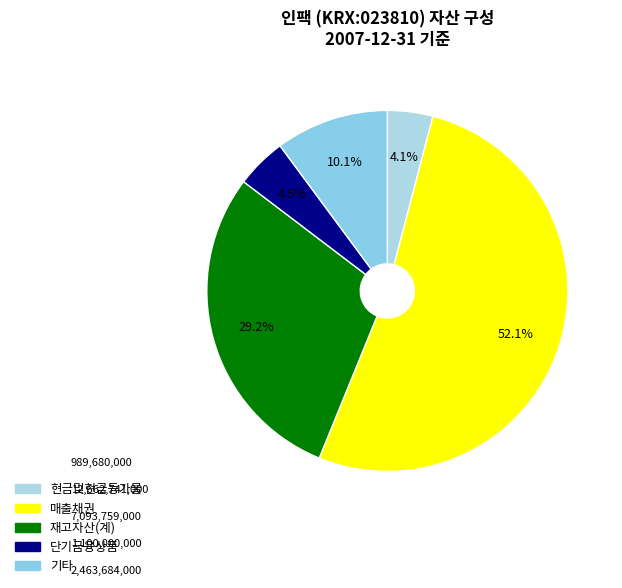

The 매출채권 slice represents 52% of the pie. True or false?

True